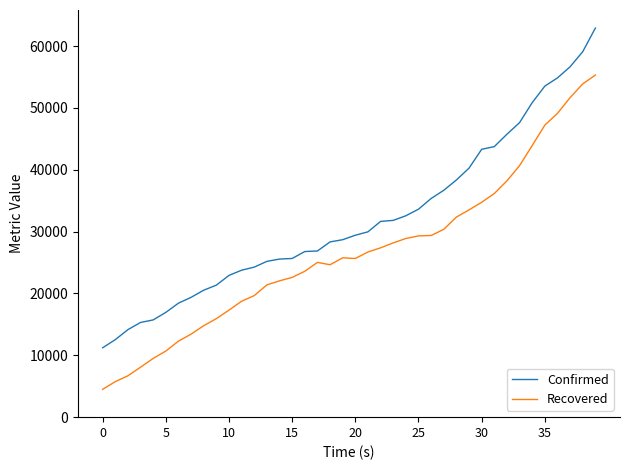

Rank the series by their maximum value, from lowest to highest.

Recovered, Confirmed